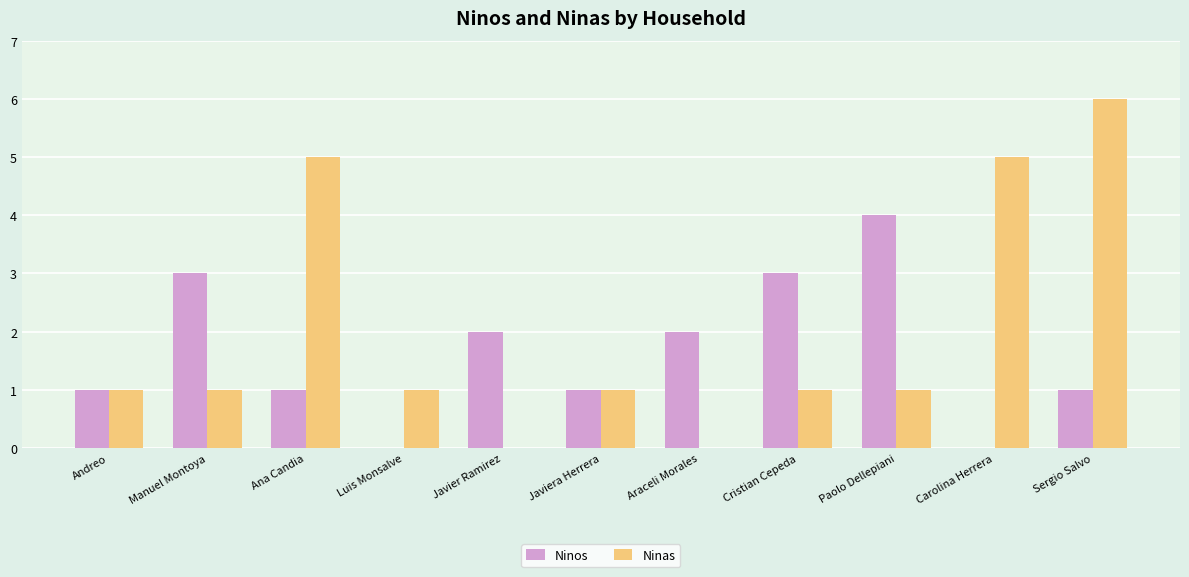

Reading right to left, list all the values displayed in this chart.

Ninos: 1	0	4	3	2	1	2	0	1	3	1
Ninas: 6	5	1	1	0	1	0	1	5	1	1